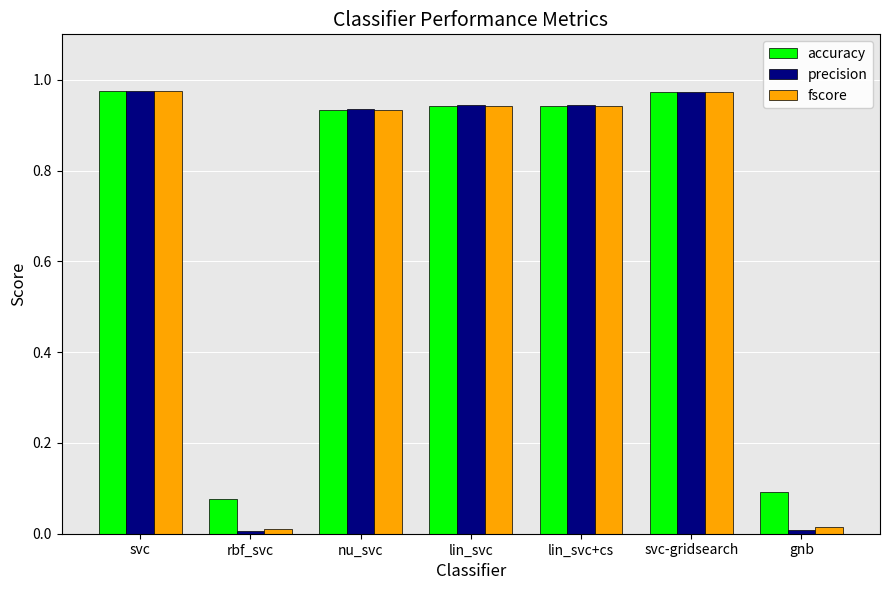

Is the value of fscore at gnb greater than the value of precision at svc-gridsearch?

No